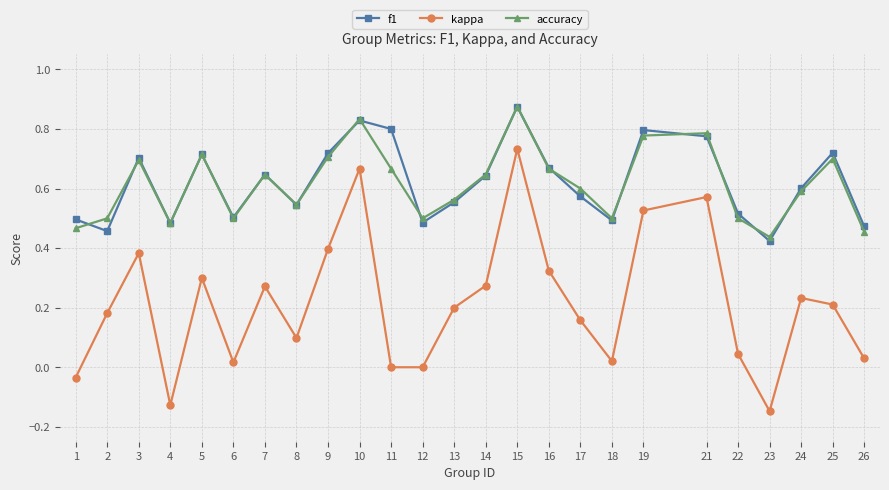

At how many categories does at least one series exceed 0?

25